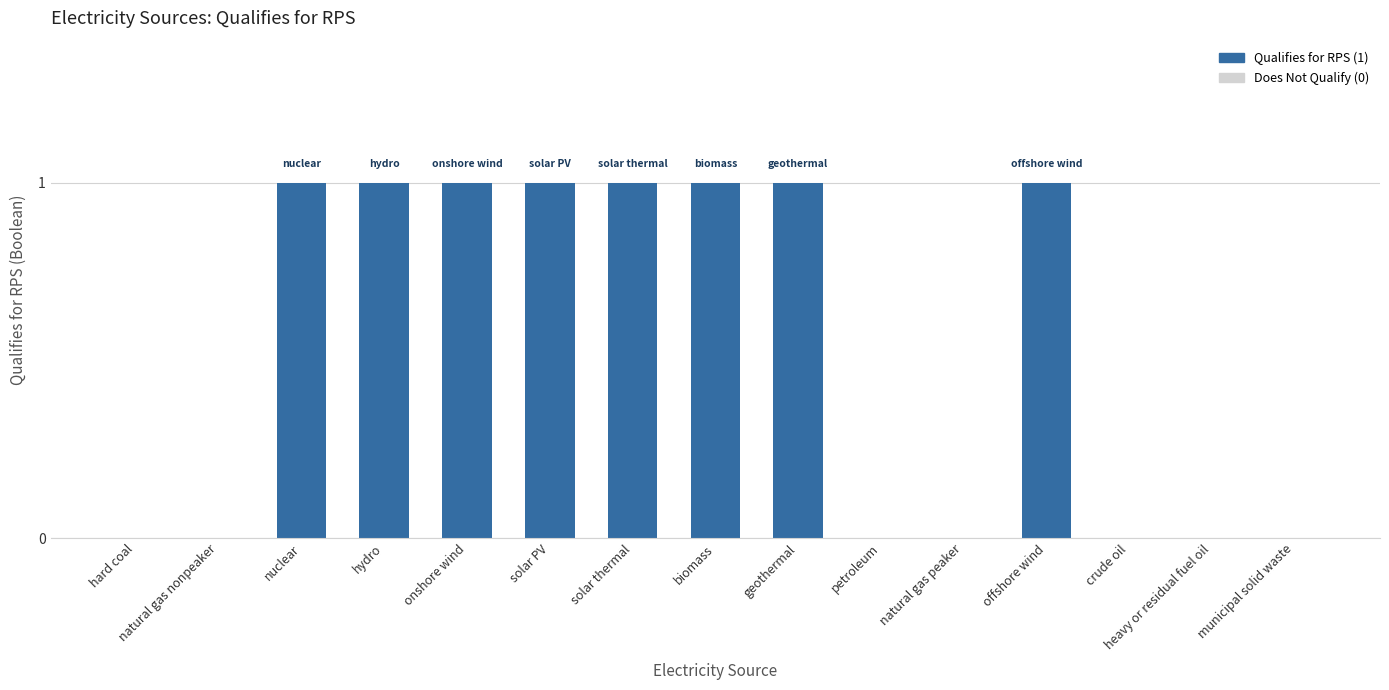

Are the bars horizontal?

No